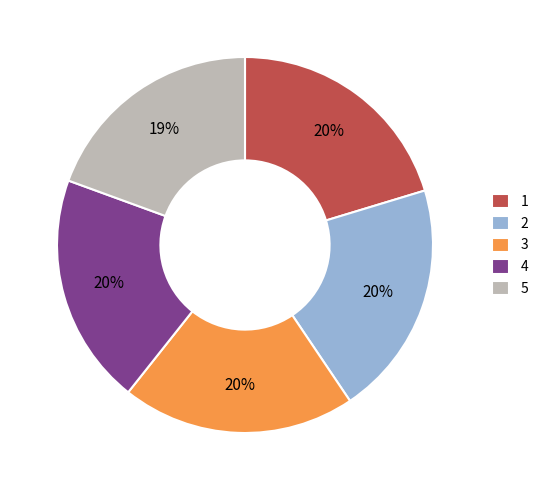

What percentage is the 3 slice, to the nearest percent?

20%